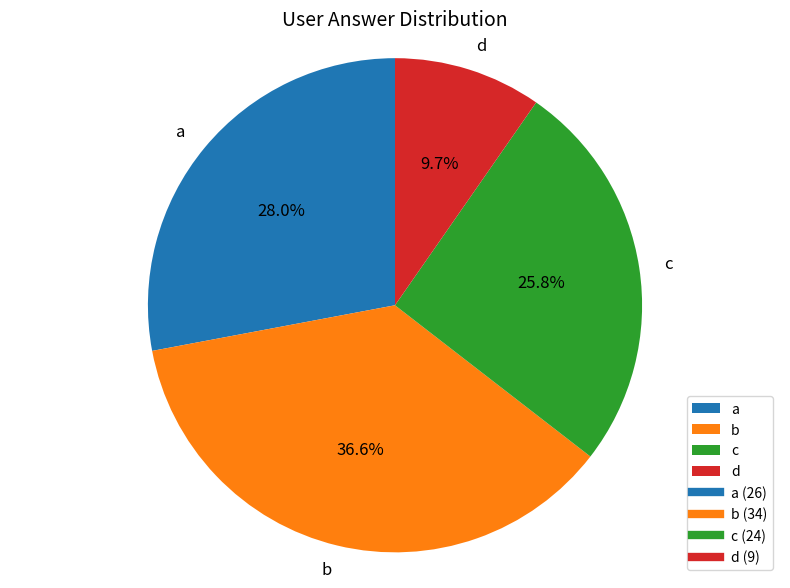

The b slice represents 30% of the pie. True or false?

False